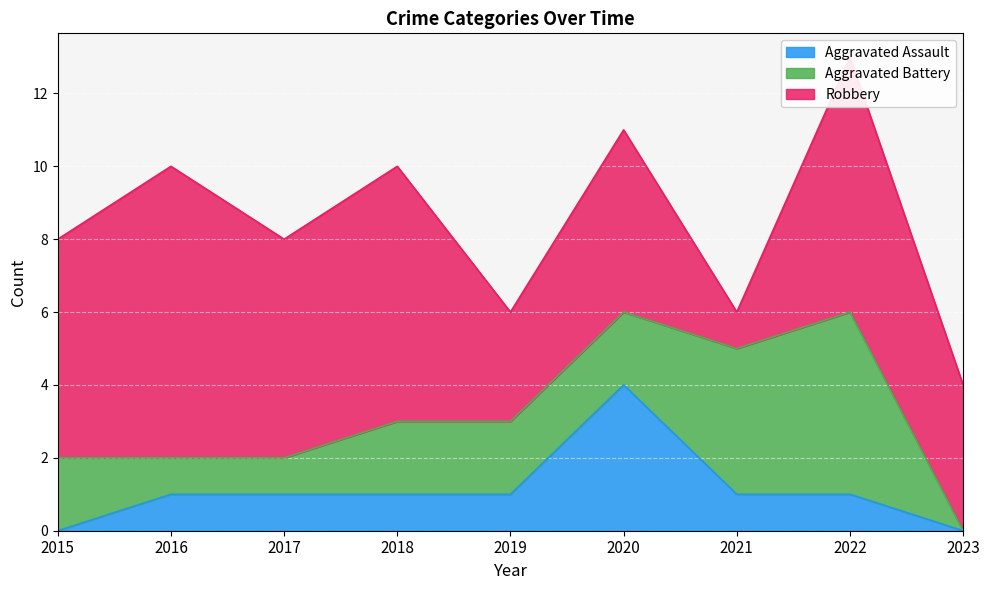

What is the average value of the Aggravated Assault series?

1